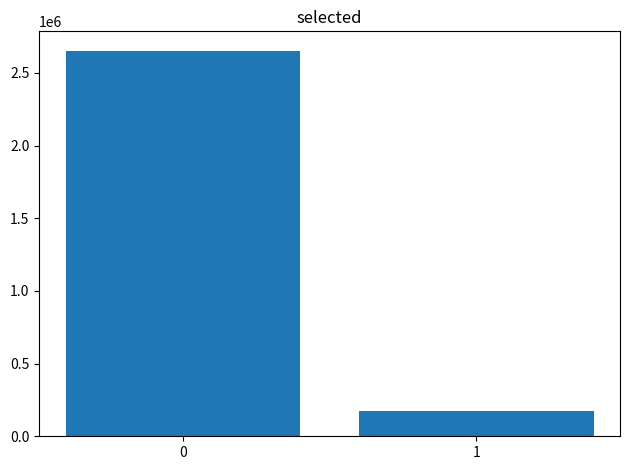

Reading left to right, transcribe all the data shown in this chart.

0=2652688	1=170941